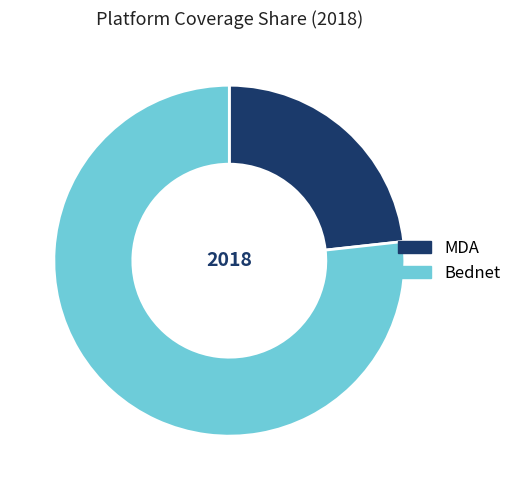

Which slice is the largest?

Bednet